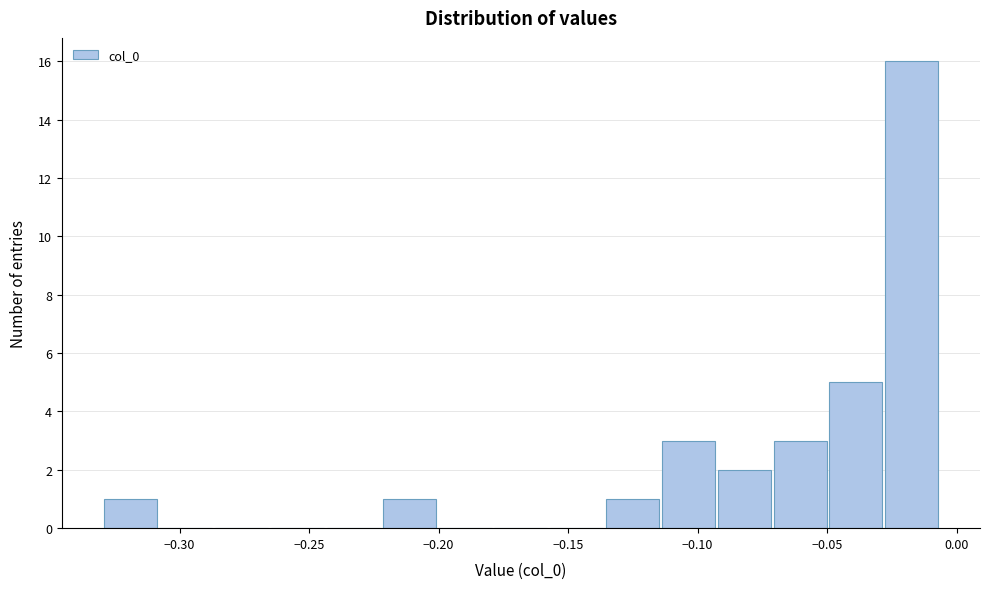

Which range on the x-axis has the tallest bar?

-0.030 to -0.005